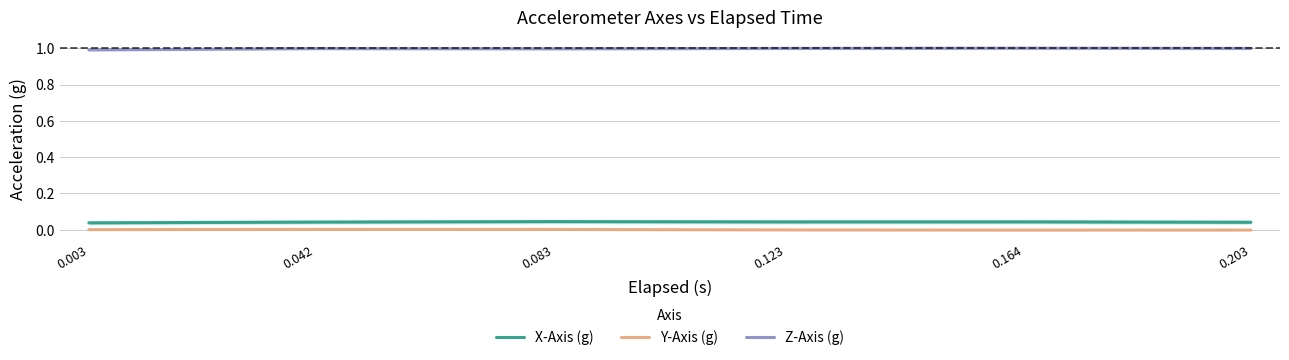

Is it true that Y-Axis (g) equals -0.0 at 0.203?

True